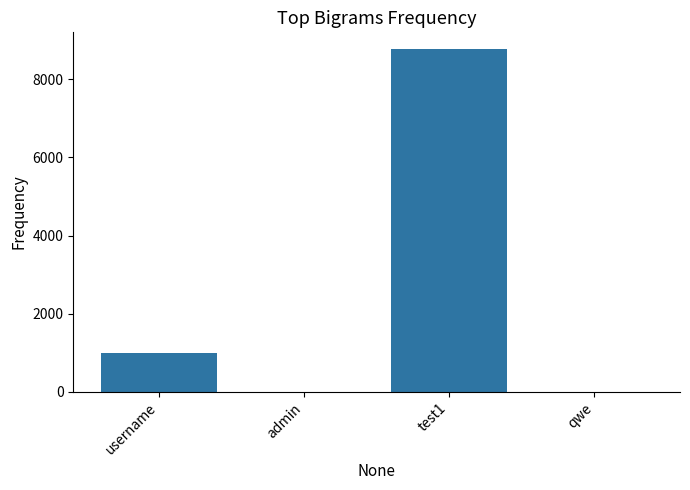

True or false: the data shows 1 at admin.

True